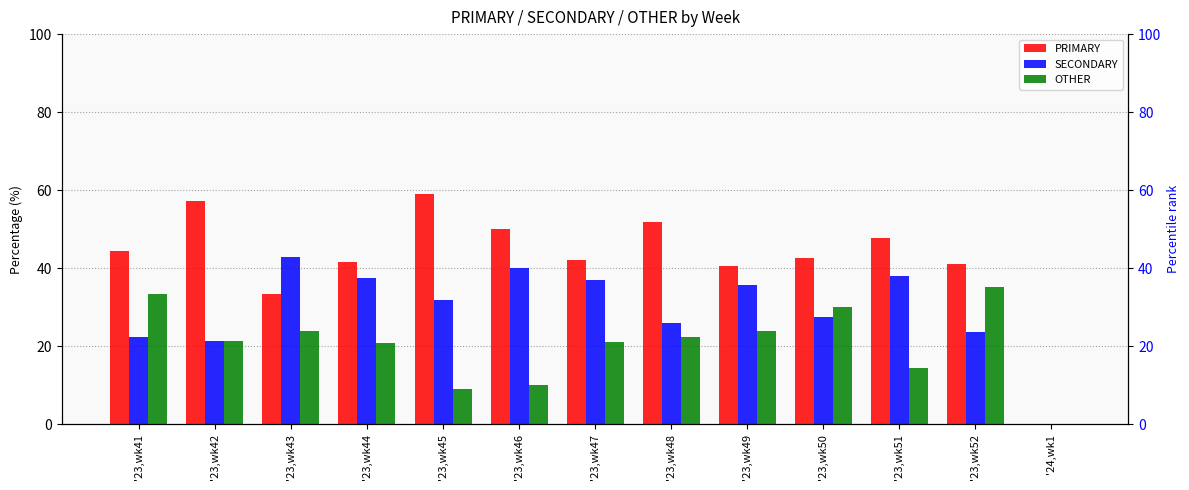

Is it true that OTHER equals 3.1 at '23,wk51?

False